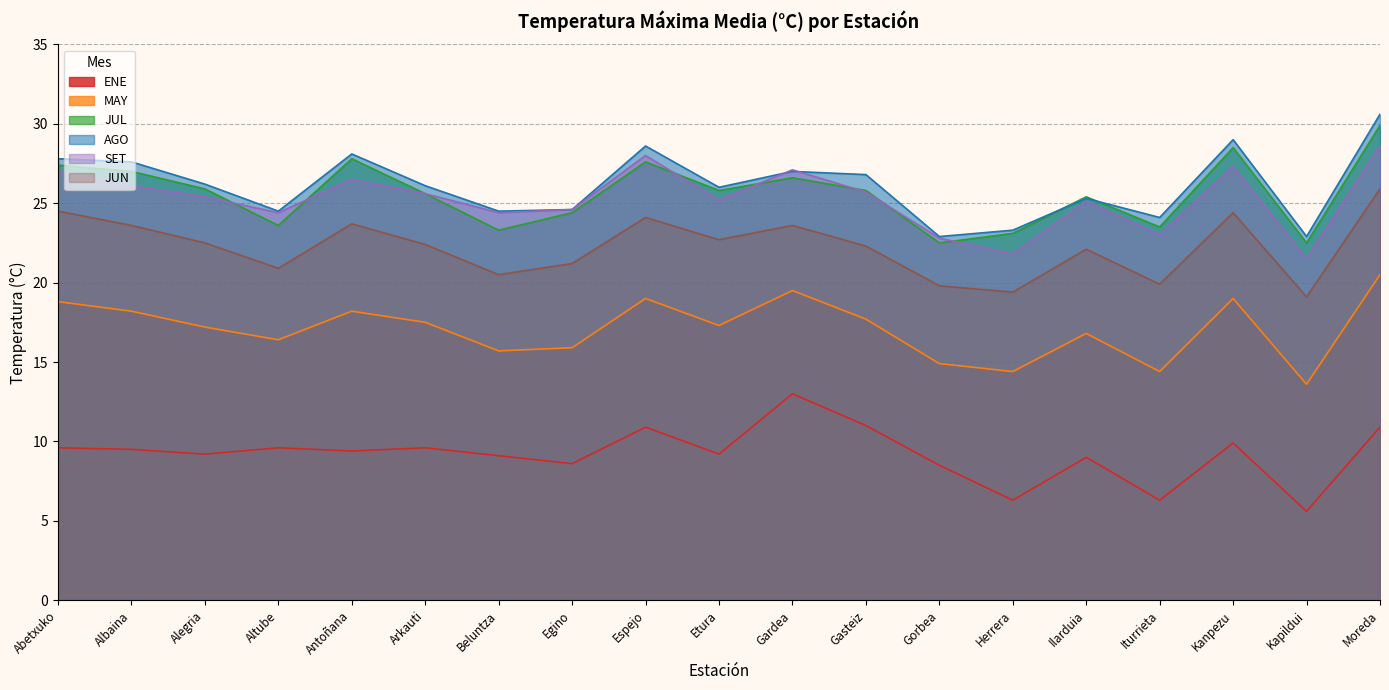

Reading left to right, list all the values displayed in this chart.

ENE: 9.6	9.5	9.2	9.6	9.4	9.6	9.1	8.6	10.9	9.2	13.0	11.0	8.5	6.3	9.0	6.3	9.9	5.6	10.9
MAY: 18.8	18.2	17.2	16.4	18.2	17.5	15.7	15.9	19.0	17.3	19.5	17.7	14.9	14.4	16.8	14.4	19.0	13.6	20.5
JUL: 27.4	27.0	25.9	23.6	27.8	25.6	23.3	24.4	27.6	25.8	26.6	25.8	22.5	23.1	25.4	23.5	28.5	22.5	29.9
AGO: 27.8	27.6	26.2	24.5	28.1	26.1	24.5	24.6	28.6	26.0	27.0	26.8	22.9	23.3	25.3	24.1	29.0	22.9	30.6
SET: 27.0	26.1	25.4	24.4	26.5	25.6	24.4	24.6	28.0	25.2	27.1	25.7	22.8	21.8	25.1	23.0	27.3	21.5	28.6
JUN: 24.5	23.6	22.5	20.9	23.7	22.4	20.5	21.2	24.1	22.7	23.6	22.3	19.8	19.4	22.1	19.9	24.4	19.1	25.9